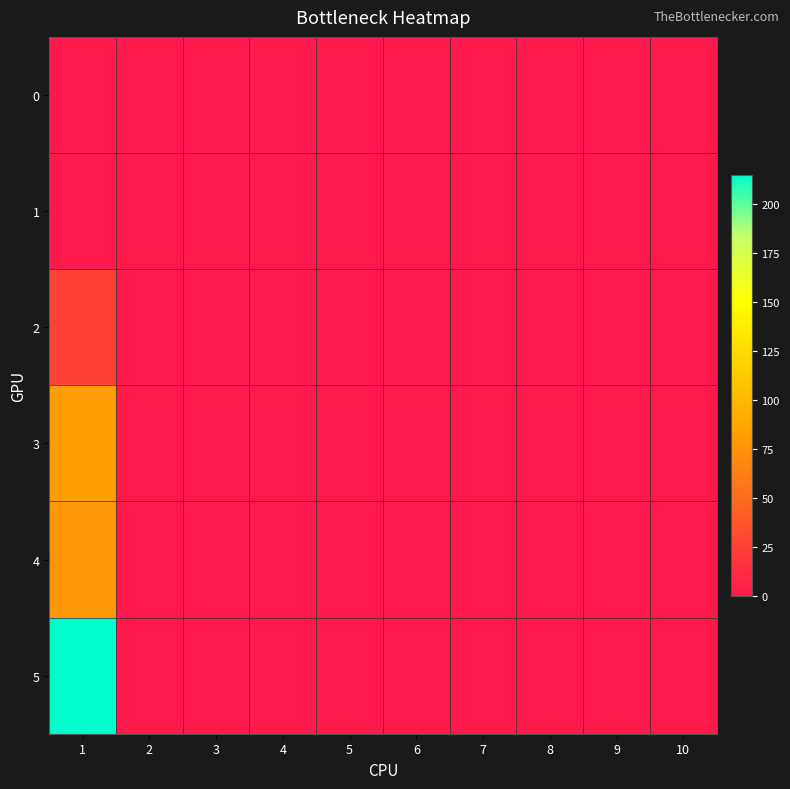

Reading left to right, what are all the values shown in this chart?

0: 1=0	2=0	3=0	4=0	5=0	6=0	7=0	8=0	9=0	10=0
1: 1=0	2=0	3=0	4=0	5=0	6=0	7=0	8=0	9=0	10=0
2: 1=25	2=0	3=0	4=0	5=0	6=0	7=0	8=0	9=0	10=0
3: 1=82	2=0	3=0	4=0	5=0	6=0	7=0	8=0	9=0	10=0
4: 1=78	2=0	3=0	4=0	5=0	6=0	7=0	8=0	9=0	10=0
5: 1=215	2=0	3=0	4=0	5=0	6=0	7=0	8=0	9=0	10=0